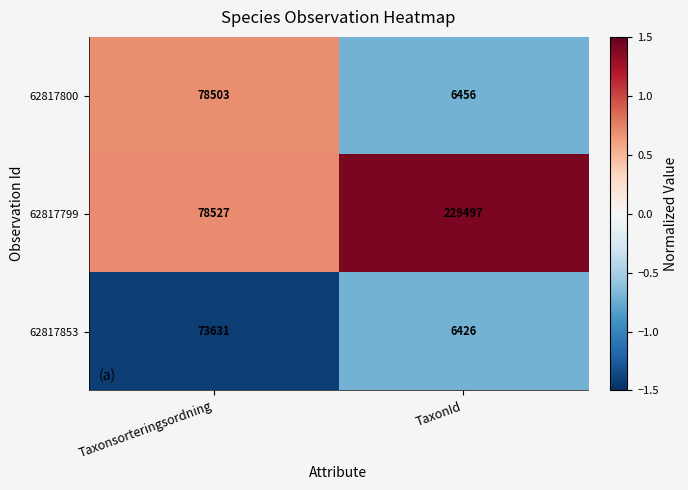

Count the number of categories in the chart.

2